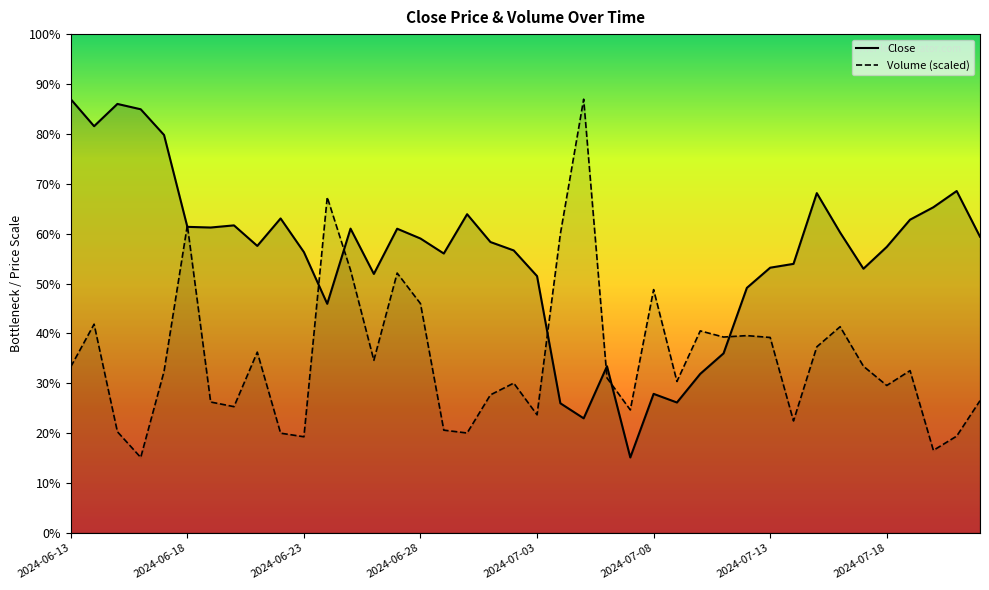

Which series has the largest total across all categories?

Close